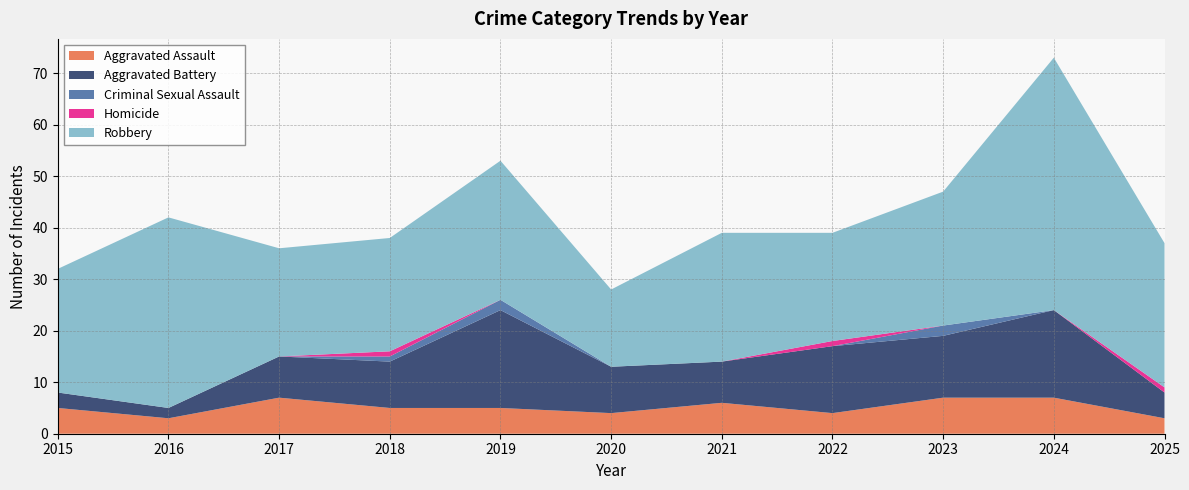

Reading right to left, extract all data points from this chart.

Aggravated Assault: 2025=3	2024=7	2023=7	2022=4	2021=6	2020=4	2019=5	2018=5	2017=7	2016=3	2015=5
Aggravated Battery: 2025=5	2024=17	2023=12	2022=13	2021=8	2020=9	2019=19	2018=9	2017=8	2016=2	2015=3
Criminal Sexual Assault: 2025=0	2024=0	2023=2	2022=0	2021=0	2020=0	2019=2	2018=1	2017=0	2016=0	2015=0
Homicide: 2025=1	2024=0	2023=0	2022=1	2021=0	2020=0	2019=0	2018=1	2017=0	2016=0	2015=0
Robbery: 2025=28	2024=49	2023=26	2022=21	2021=25	2020=15	2019=27	2018=22	2017=21	2016=37	2015=24